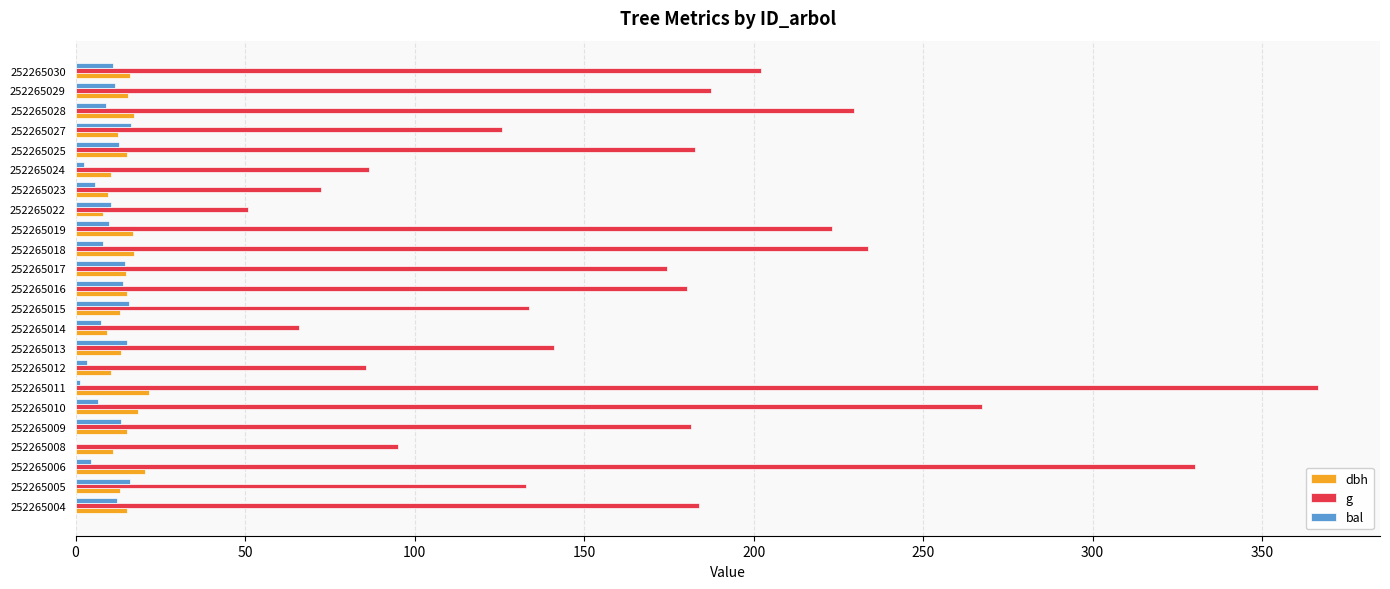

What is the total value across all series at 252265029?

214.6